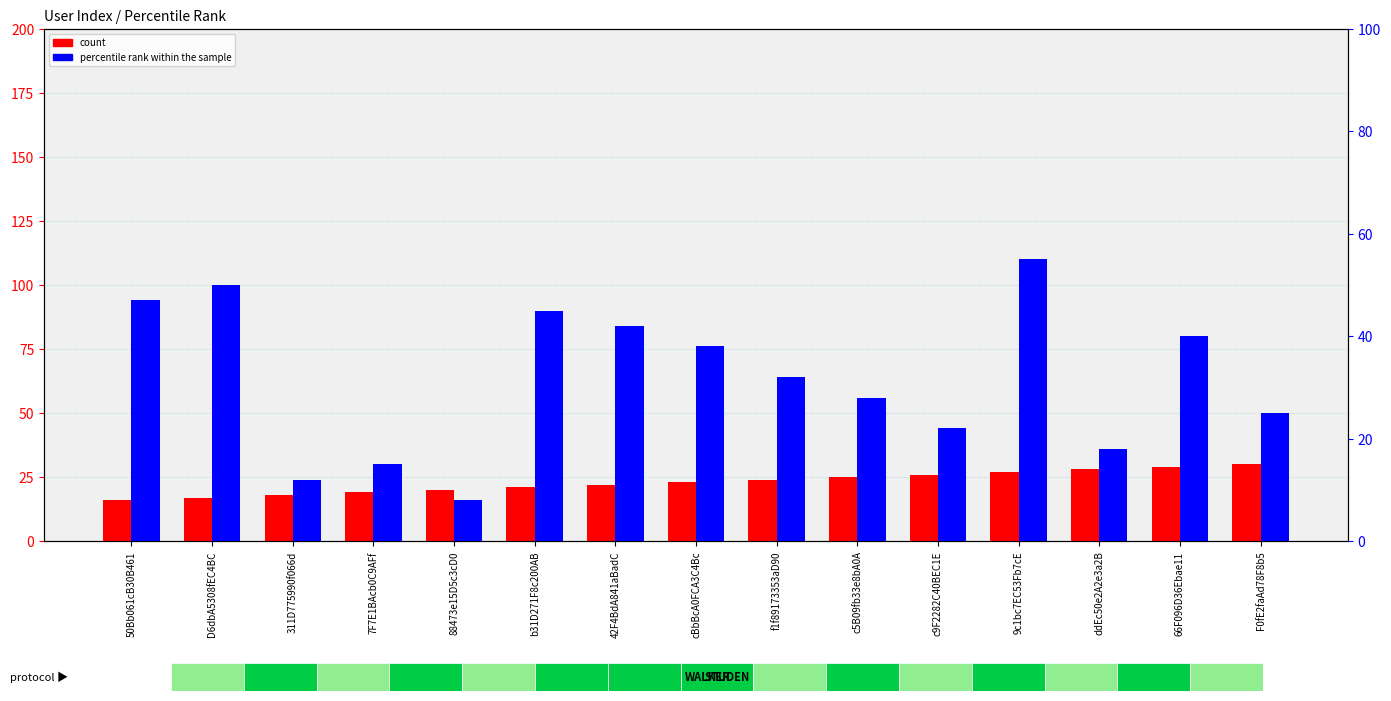

What is the lowest value of the percentile rank within the sample series?

8